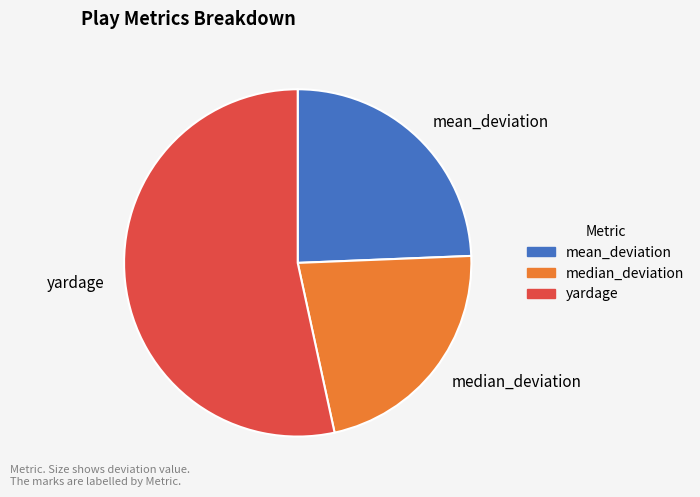

Which category has the smallest portion of the pie?

median_deviation